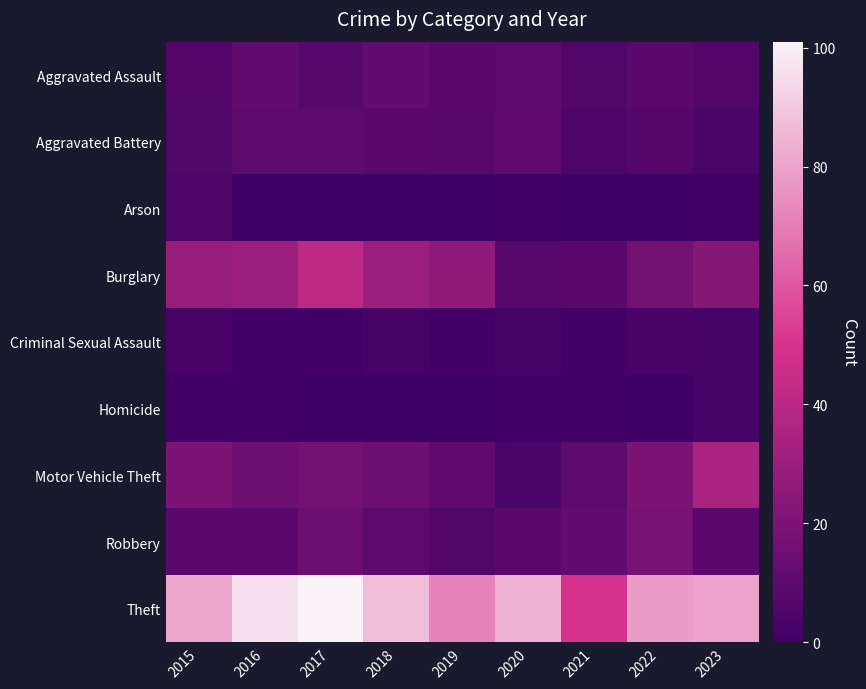

Reading right to left, transcribe all the data shown in this chart.

Aggravated Assault: 2023=7	2022=9	2021=6	2020=10	2019=9	2018=12	2017=8	2016=12	2015=7
Aggravated Battery: 2023=4	2022=7	2021=5	2020=11	2019=8	2018=9	2017=10	2016=10	2015=6
Arson: 2023=1	2022=0	2021=0	2020=1	2019=0	2018=0	2017=0	2016=0	2015=5
Burglary: 2023=23	2022=17	2021=9	2020=8	2019=26	2018=31	2017=41	2016=31	2015=29
Criminal Sexual Assault: 2023=2	2022=3	2021=1	2020=2	2019=1	2018=2	2017=1	2016=1	2015=3
Homicide: 2023=2	2022=0	2021=1	2020=1	2019=0	2018=0	2017=0	2016=1	2015=1
Motor Vehicle Theft: 2023=35	2022=20	2021=10	2020=4	2019=11	2018=15	2017=17	2016=15	2015=20
Robbery: 2023=9	2022=18	2021=12	2020=9	2019=6	2018=10	2017=15	2016=9	2015=9
Theft: 2023=80	2022=78	2021=50	2020=84	2019=72	2018=87	2017=101	2016=96	2015=81